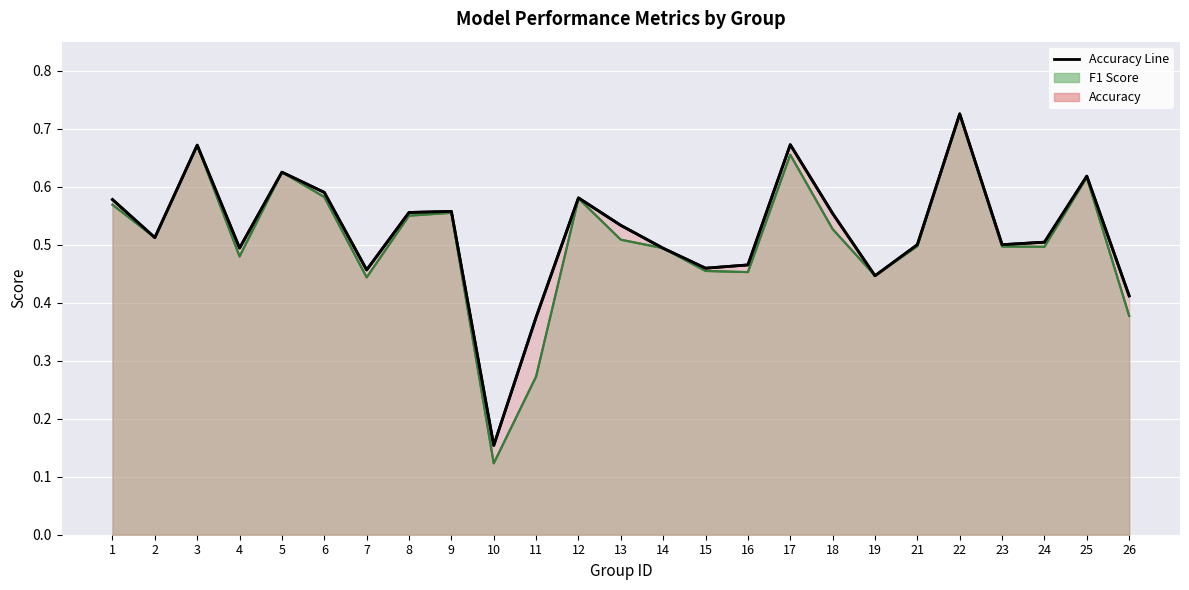

What are all the series names shown in the legend?

F1 Score, Accuracy